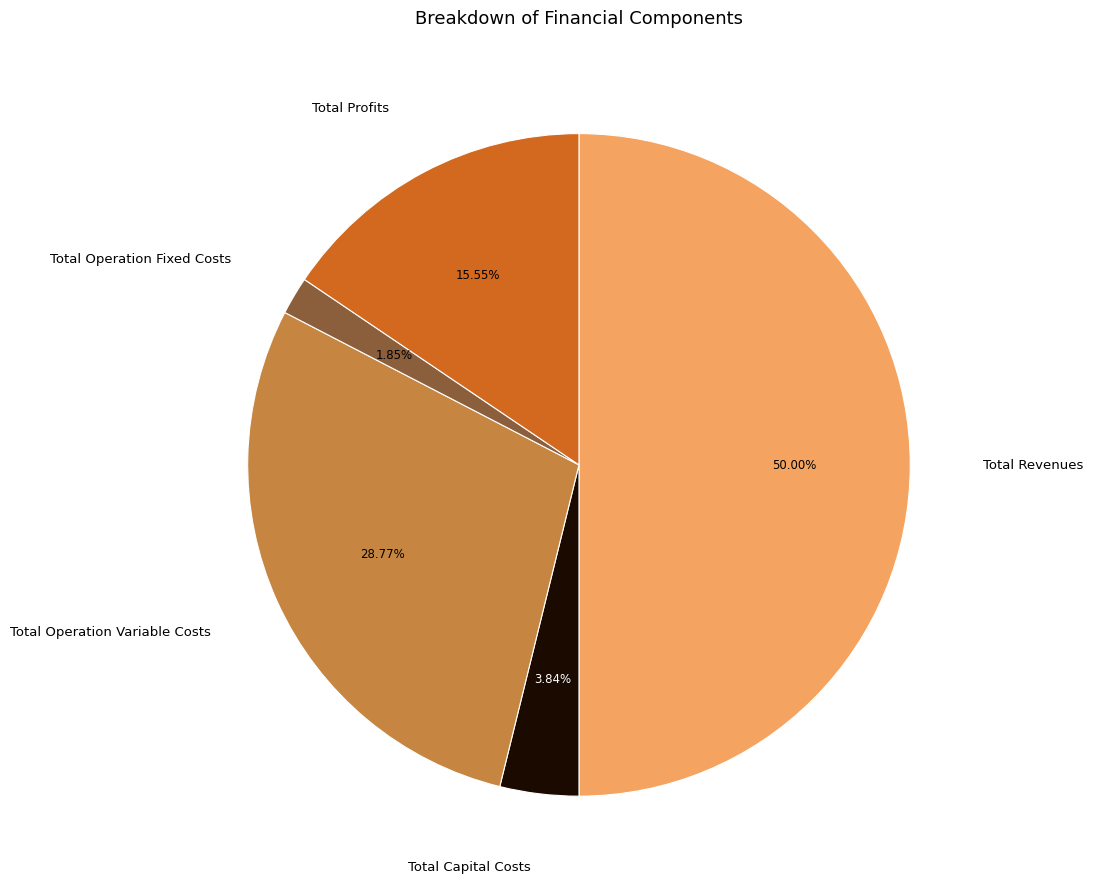

What percentage is the Total Capital Costs slice, to the nearest percent?

4%